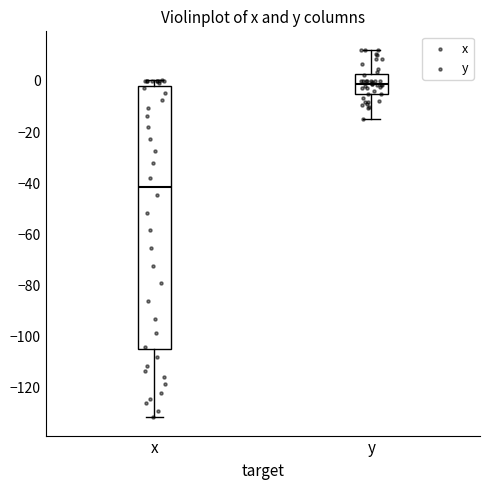

Which box is the tallest, from its lower edge to its upper edge?

x